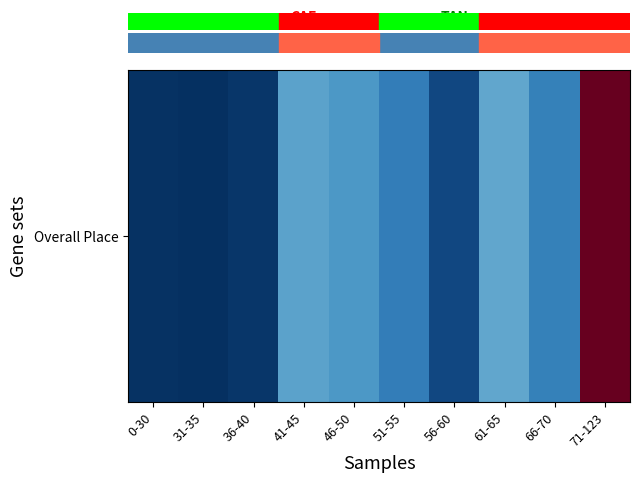

Which category has the lowest value across all series?

31-35